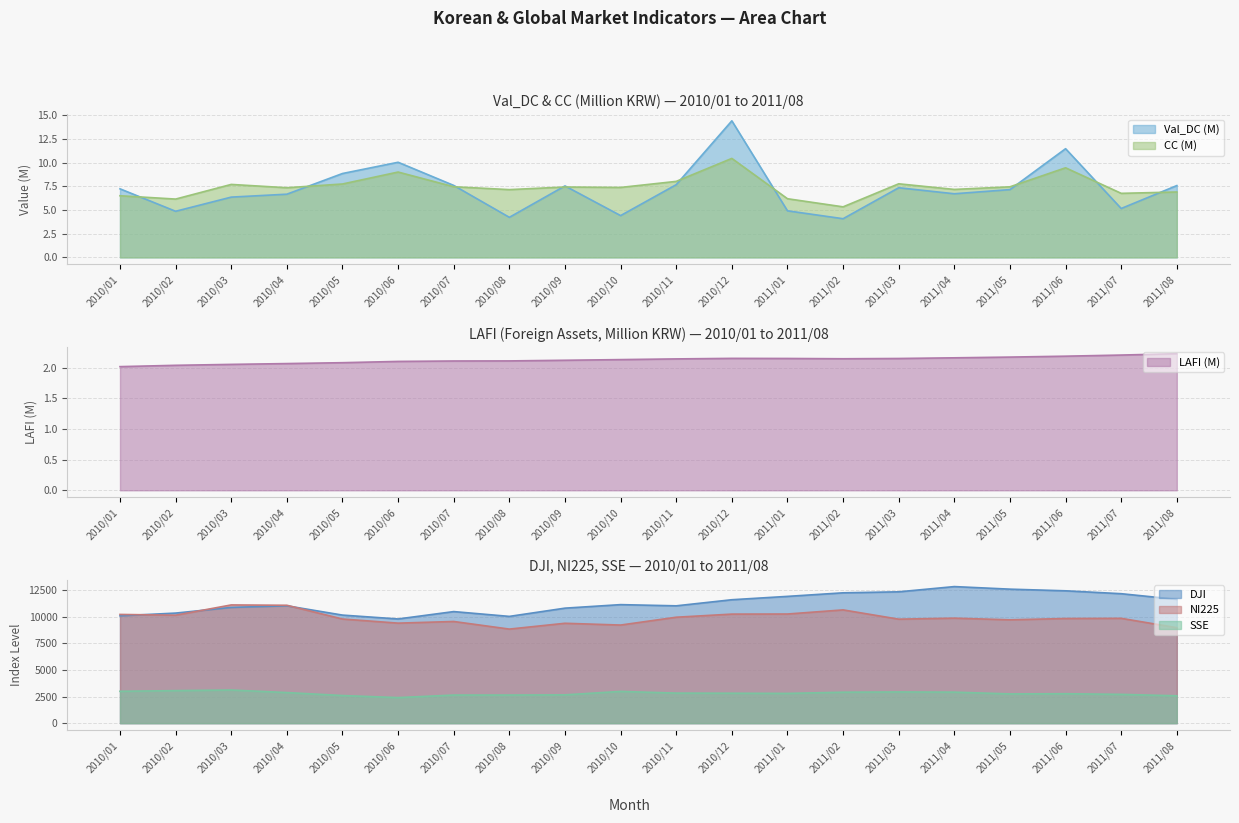

What is the difference between the highest and lowest values at 2011/01?

11889.8